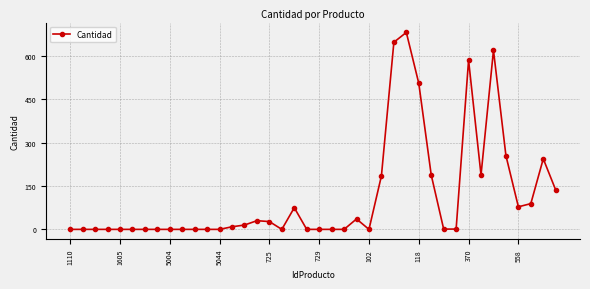

What is the difference between the maximum and minimum values?

681.0